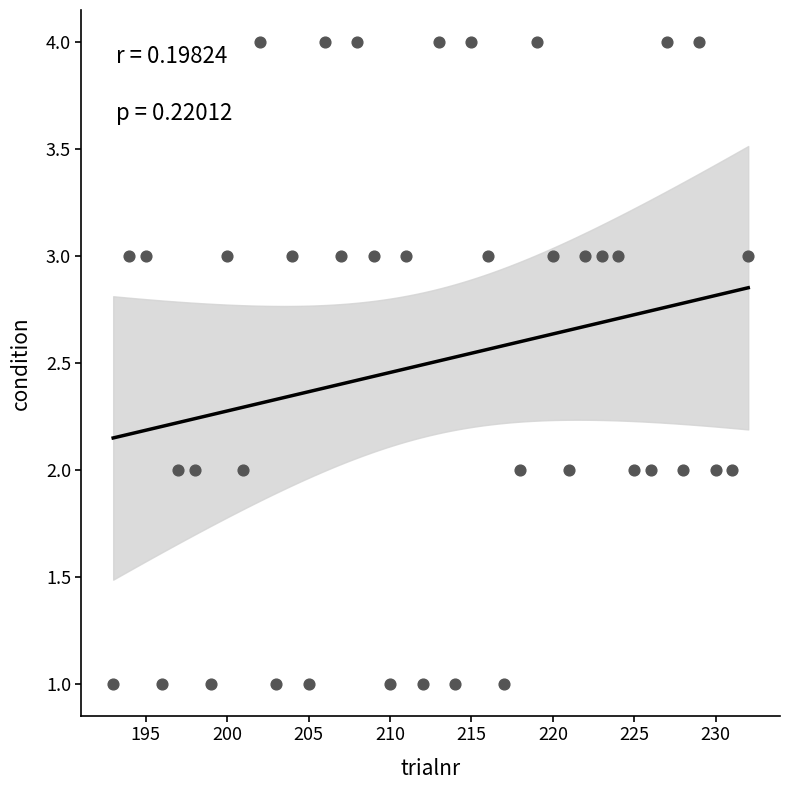

What is the range of Y values (max minus min)?

3